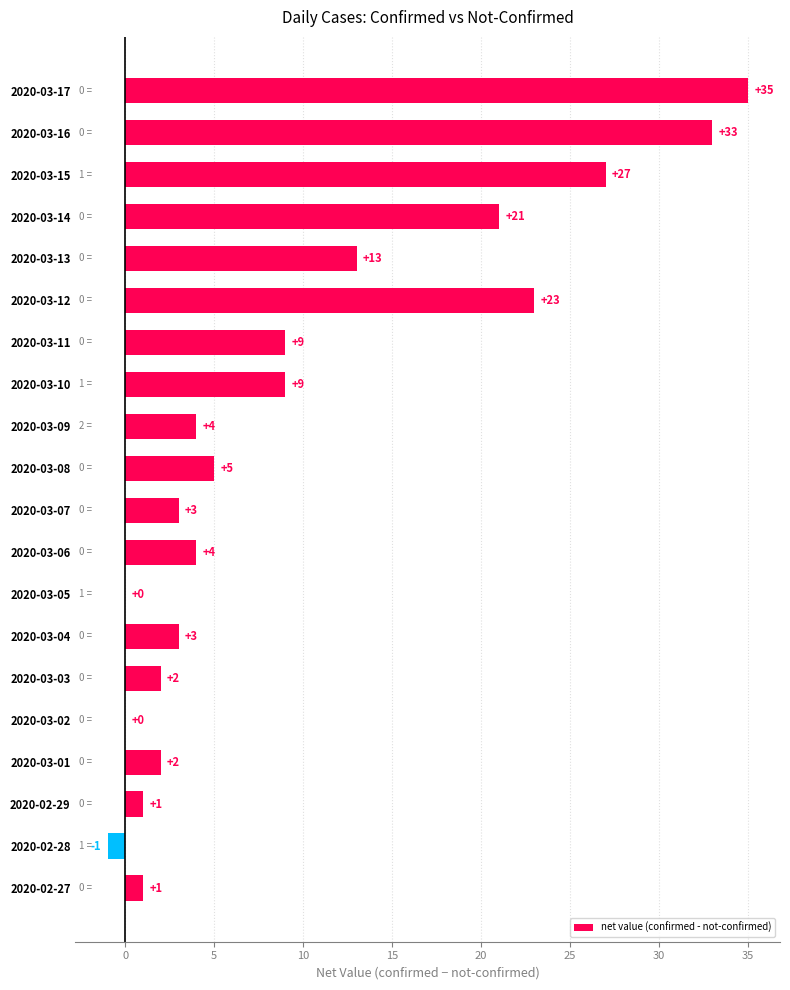

What is the greatest value displayed?

35